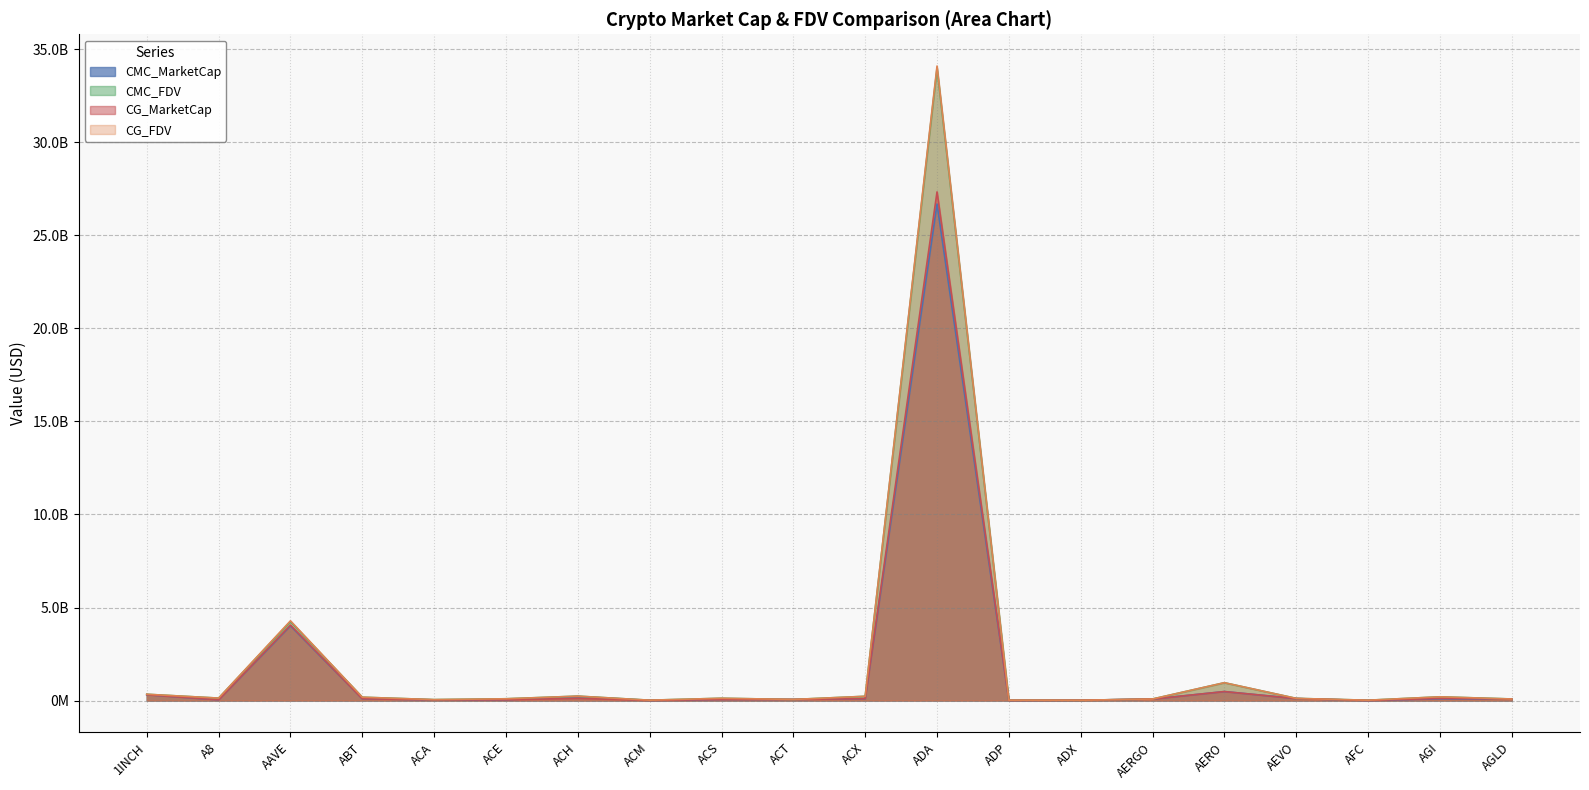

Where is the first local minimum for CMC_FDV?

A8